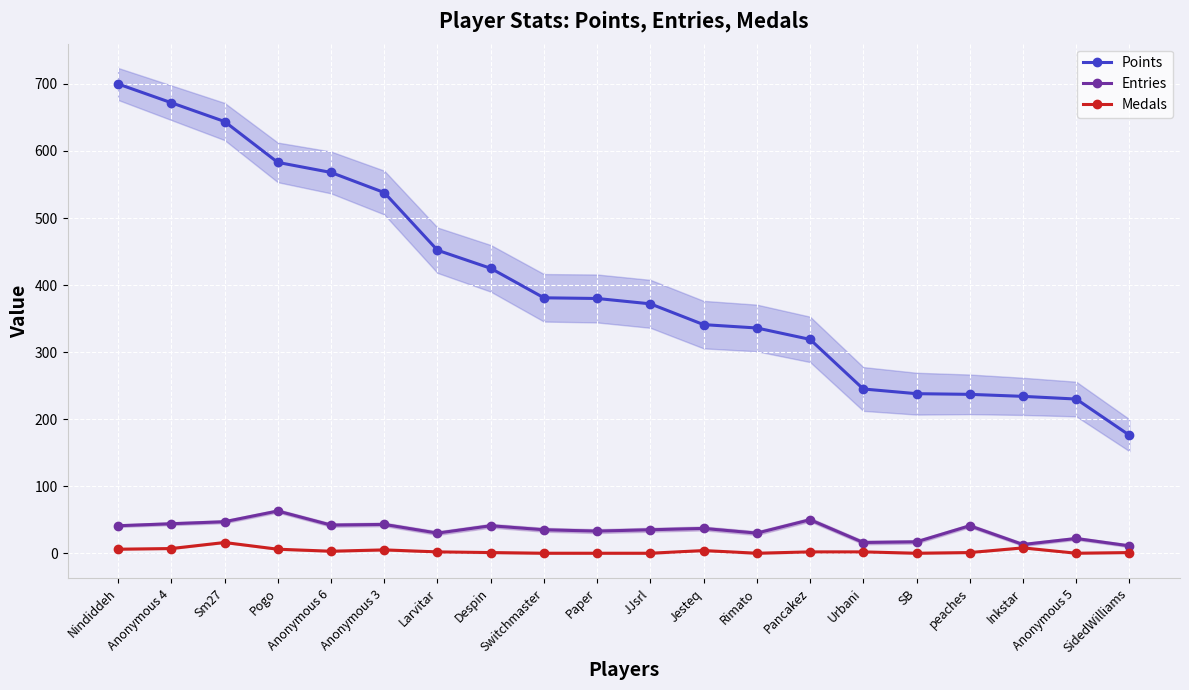

Is the value of Medals at SB greater than the value of Points at Switchmaster?

No